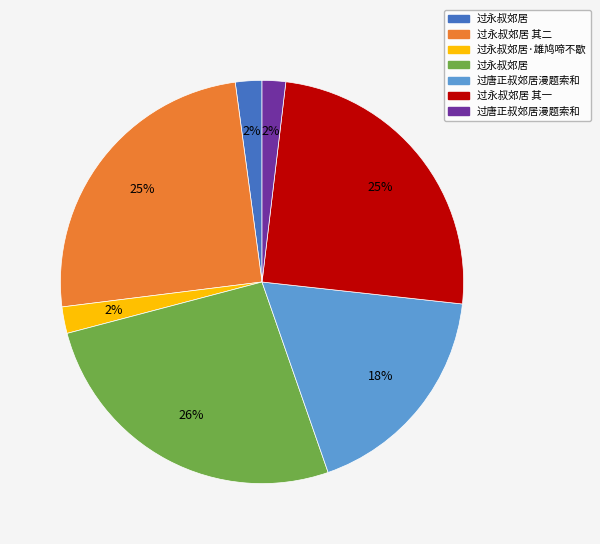

To the nearest percent, what is the average slice percentage?

14%